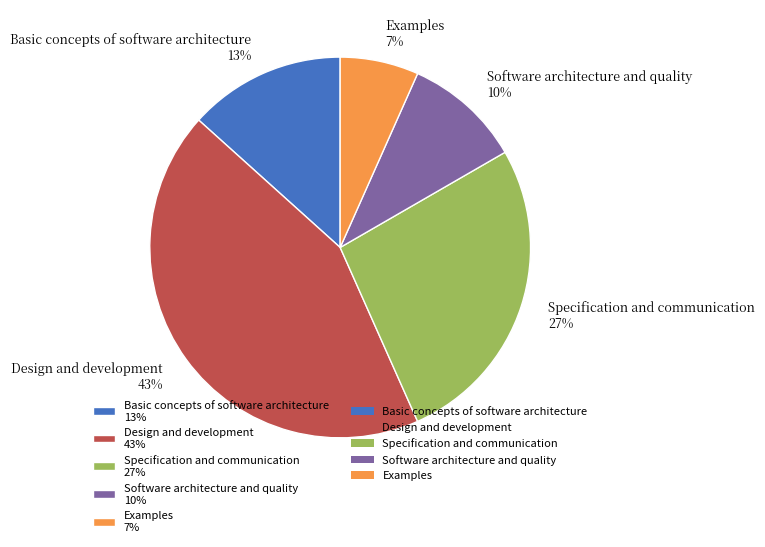

To the nearest percent, what is the difference between the Design and development and Basic concepts of software architecture slice percentages?

30%